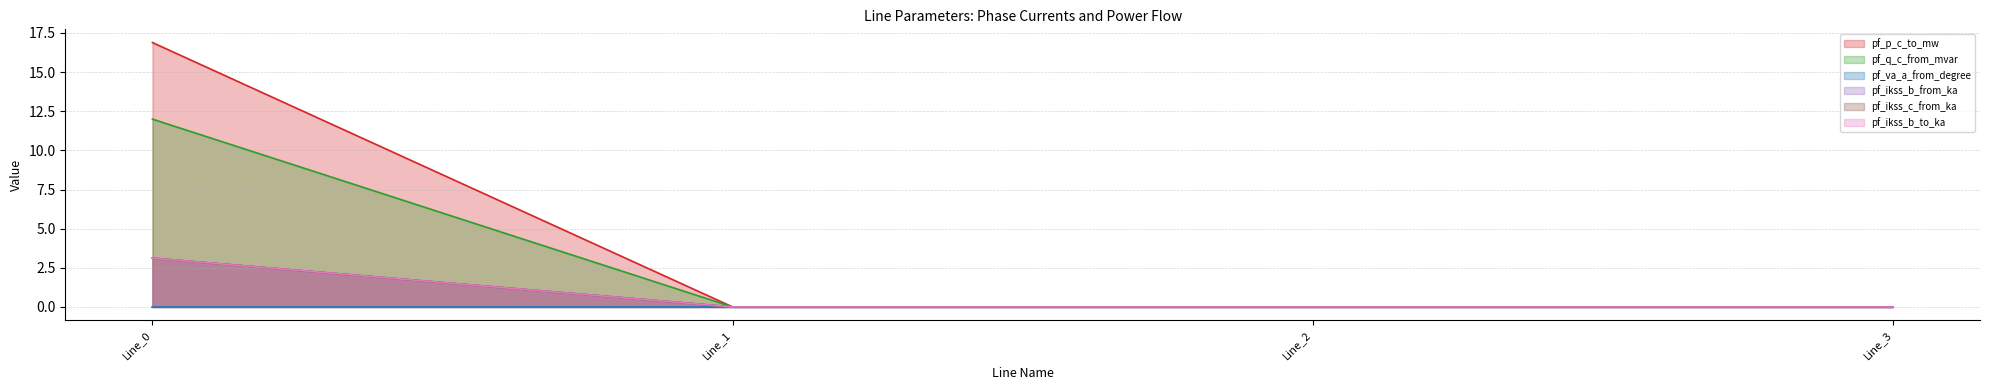

At how many categories does at least one series exceed 15?

1